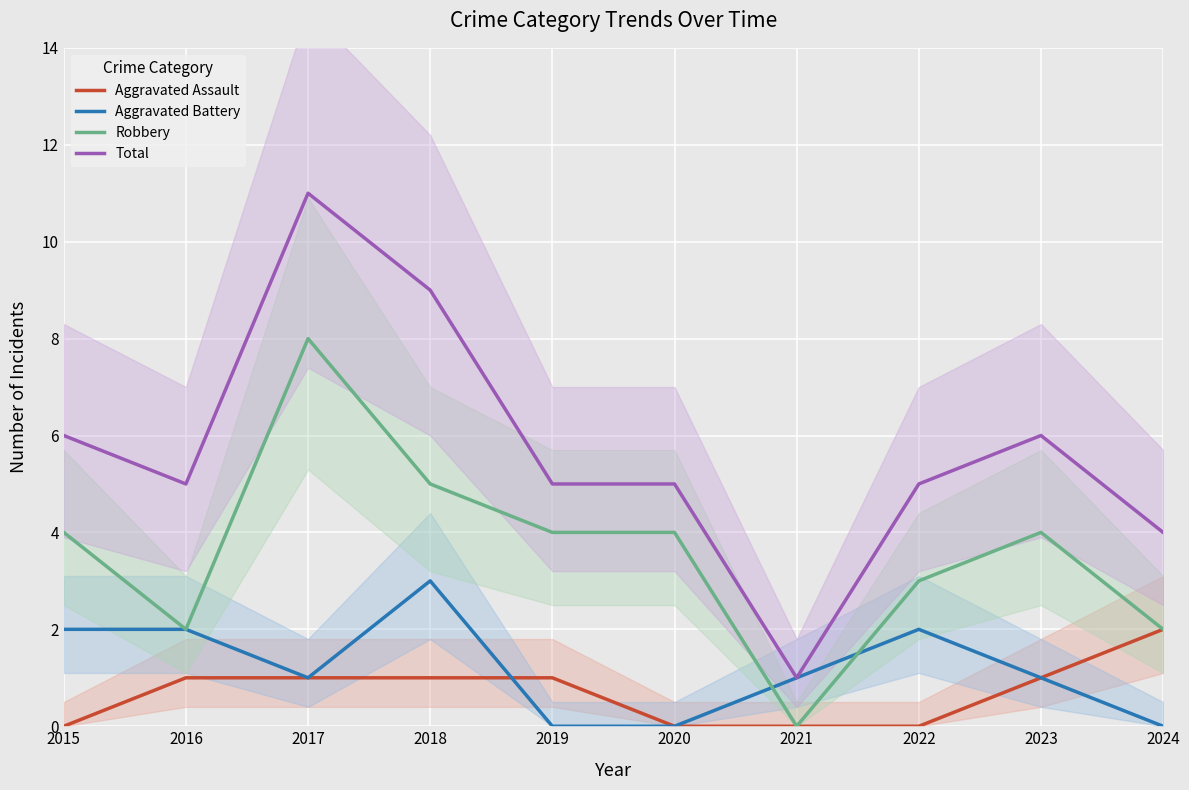

What is the maximum value for Total?

11